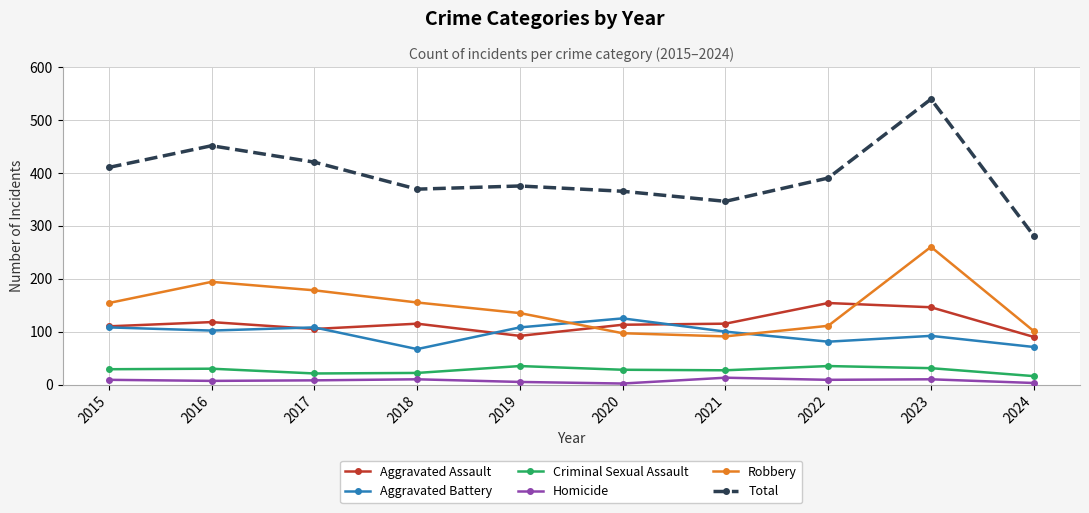

The Criminal Sexual Assault series shows 35 at 2022. True or false?

True